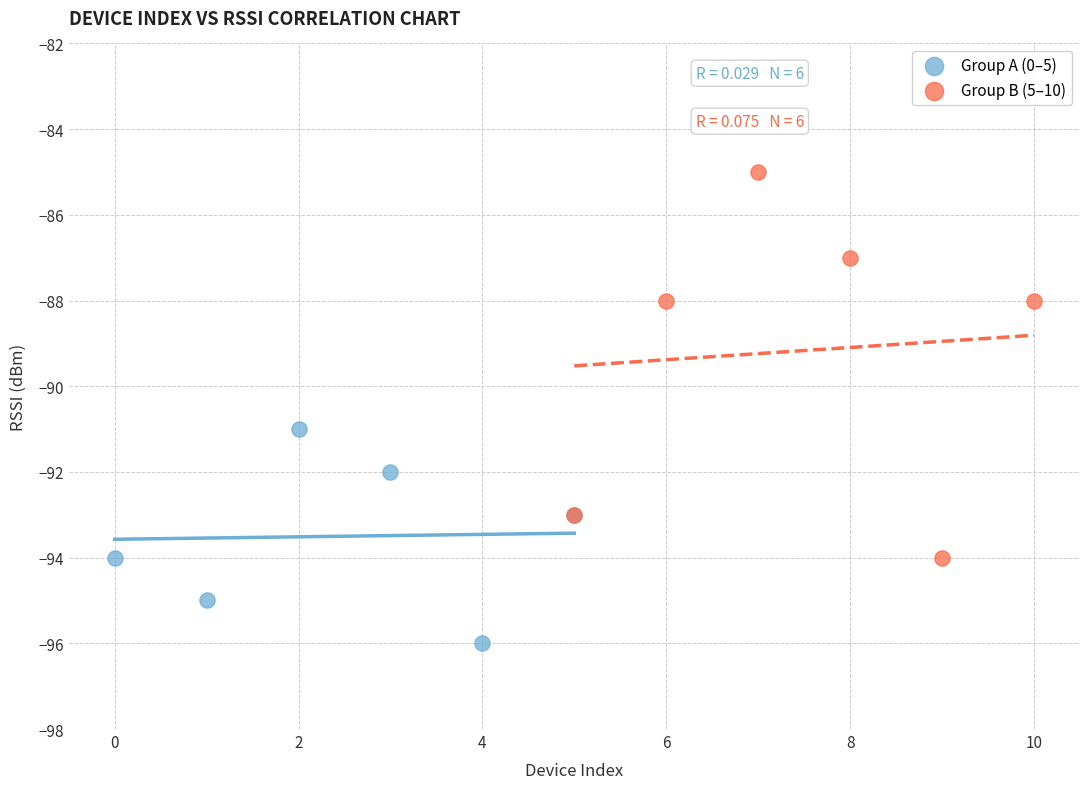

Which series reaches the minimum Y coordinate?

Group A (0–5)